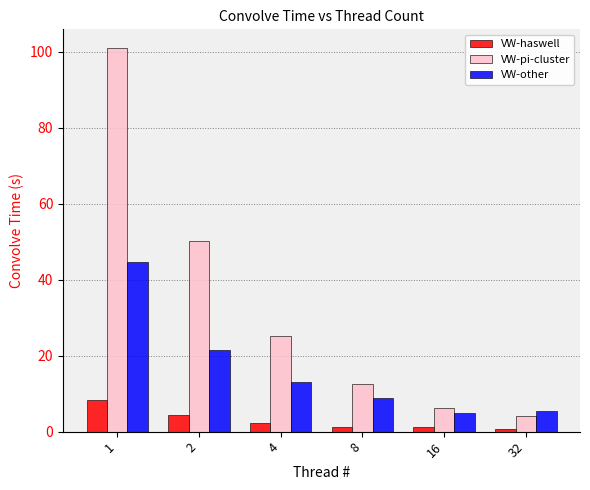

Where does the VW-haswell series first go above 2?

1